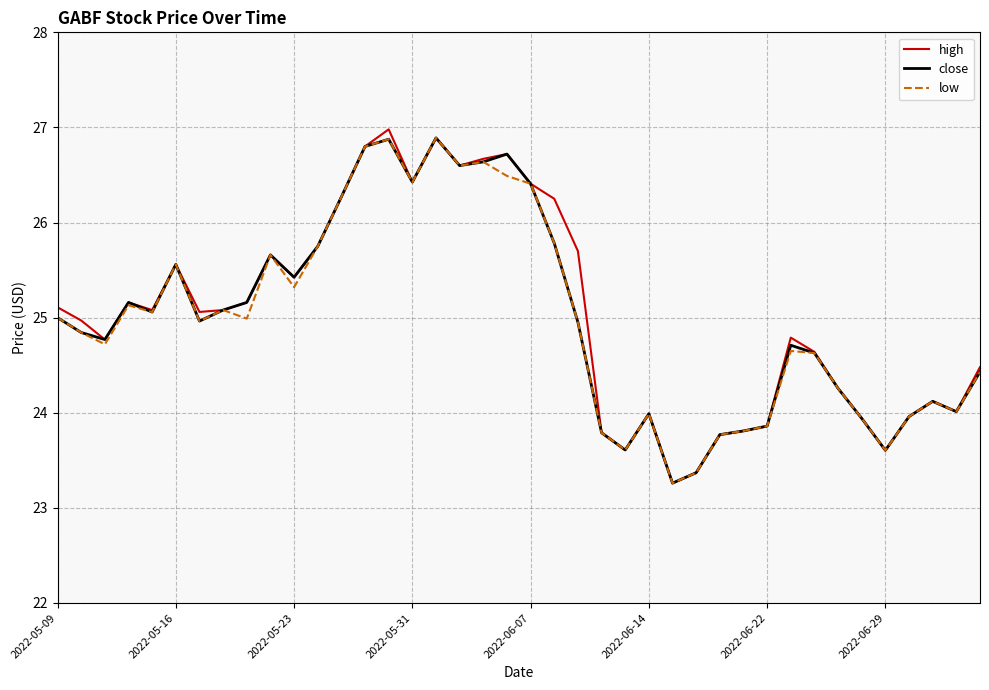

What is the minimum value for low?

23.3